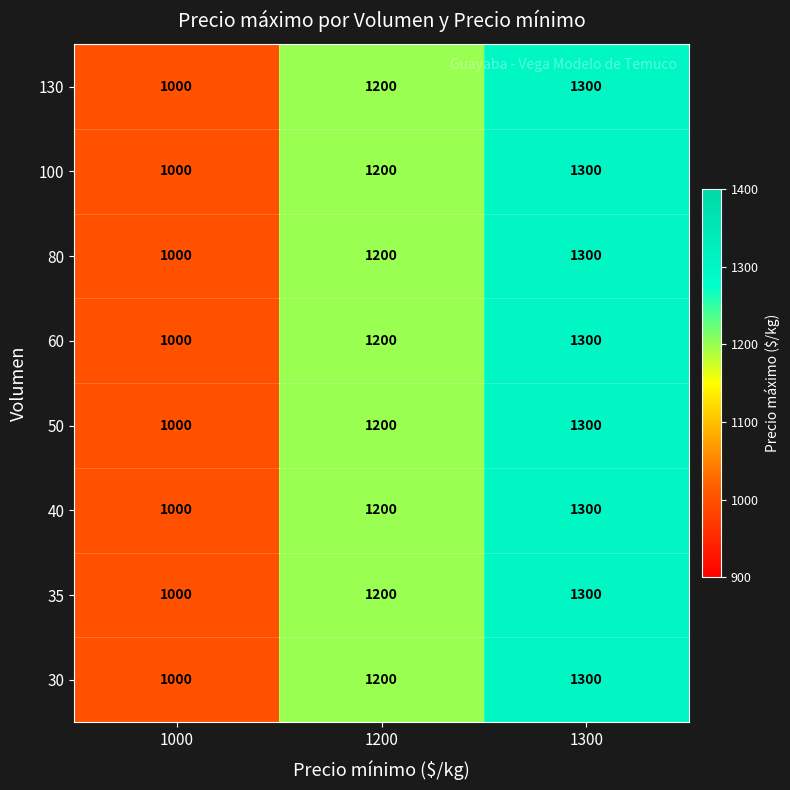

Reading right to left, list all the values displayed in this chart.

130: 1300	1200	1000
100: 1300	1200	1000
80: 1300	1200	1000
60: 1300	1200	1000
50: 1300	1200	1000
40: 1300	1200	1000
35: 1300	1200	1000
30: 1300	1200	1000